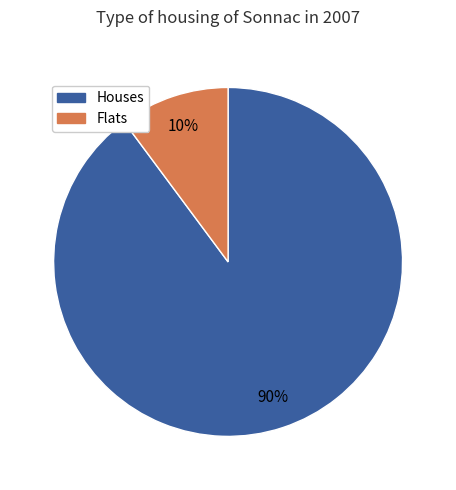

To the nearest percent, what is the average slice percentage?

50%